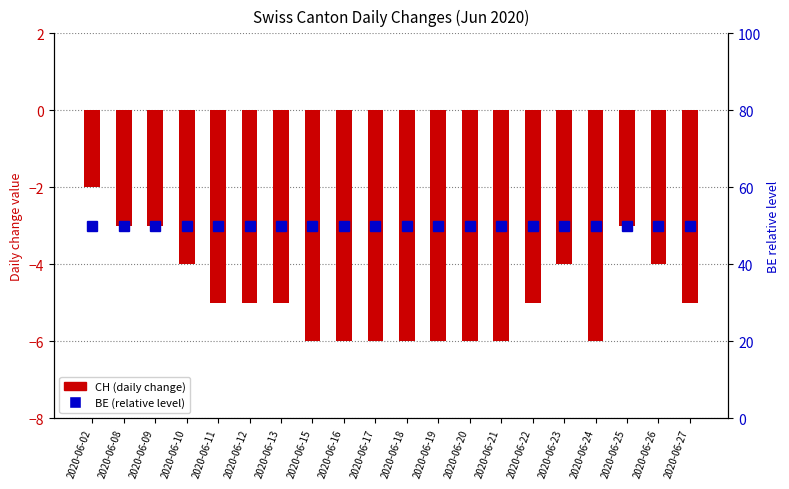

Which has a higher value, 2020-06-21 or 2020-06-16?

2020-06-21